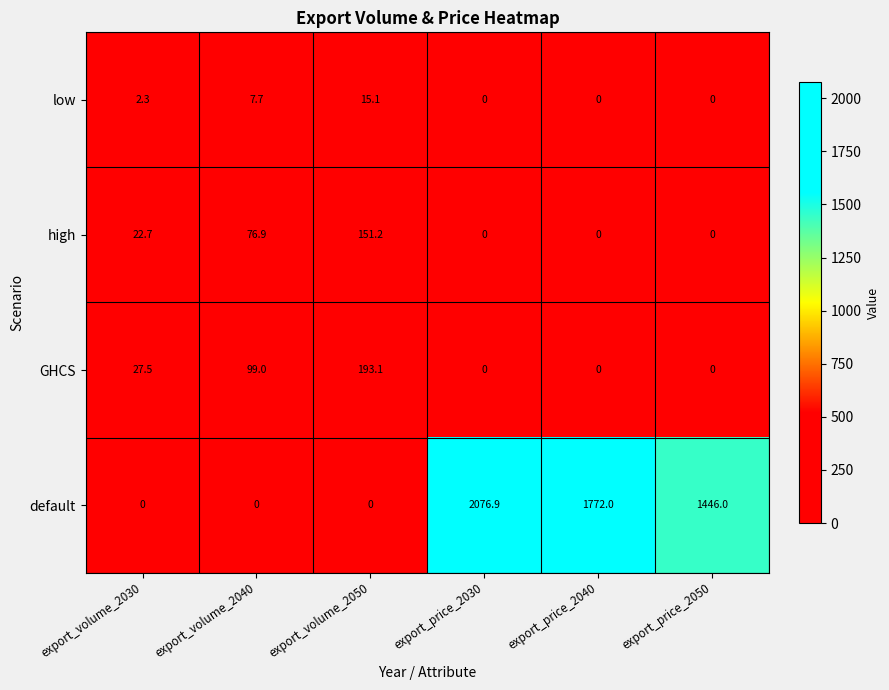

Is the value of GHCS at export_price_2050 greater than the value of high at export_volume_2030?

No